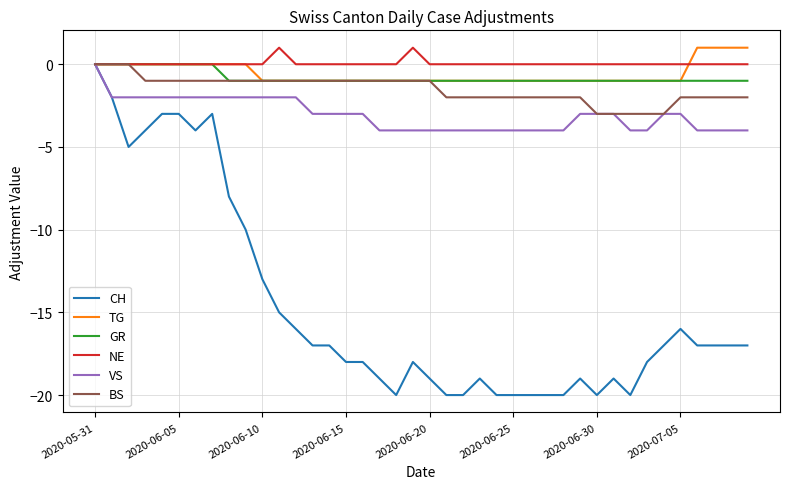

What is the highest value of the NE series?

1